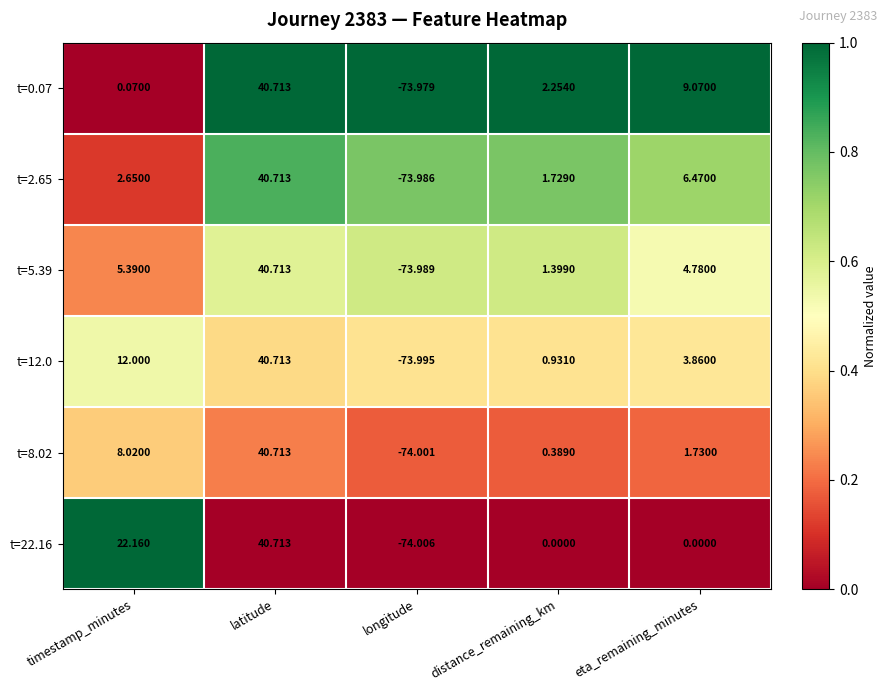

Rank the categories by t=8.02 value from highest to lowest.

latitude, timestamp_minutes, eta_remaining_minutes, distance_remaining_km, longitude